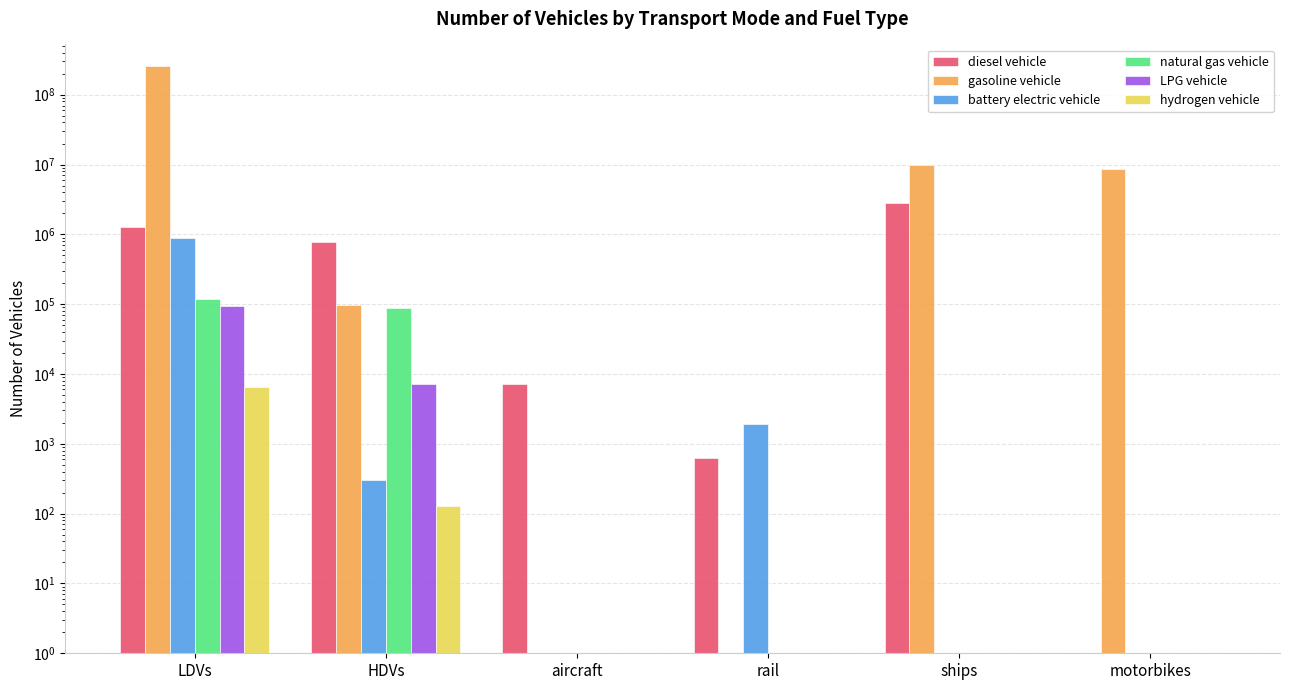

How many values in the gasoline vehicle series exceed 8596314?

2